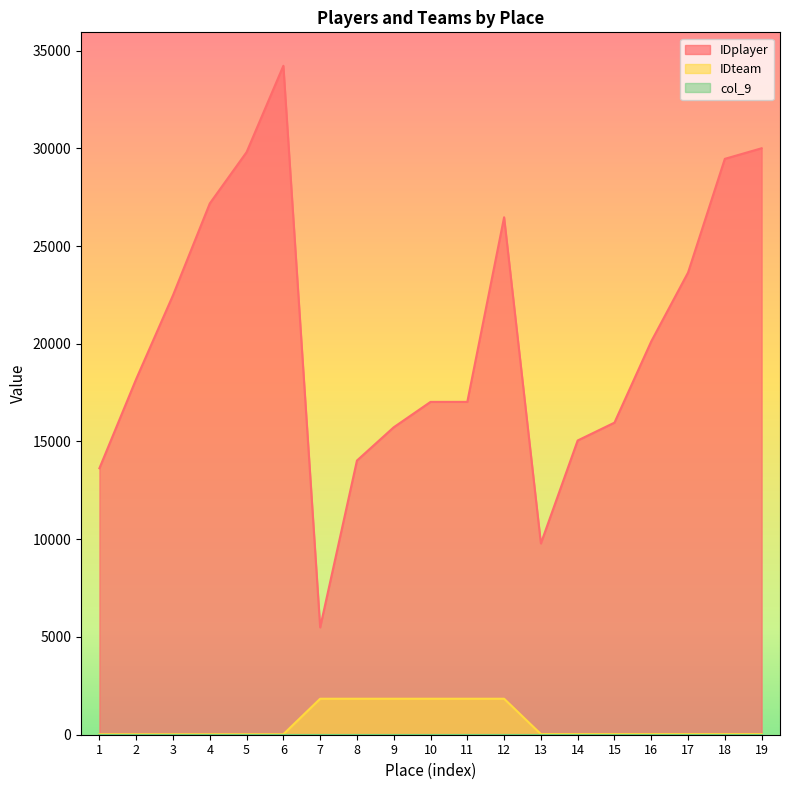

At how many categories does at least one series exceed 9086?

18